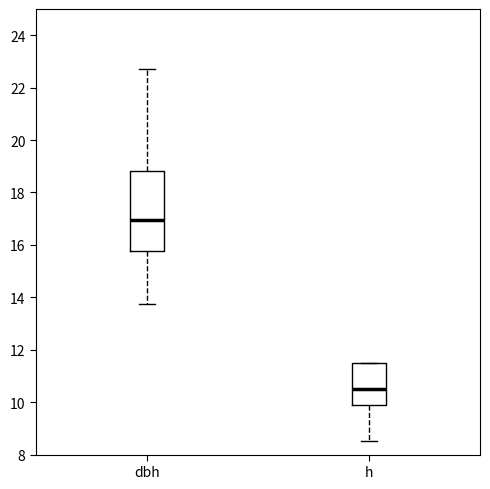

Reading left to right, transcribe this box plot: for each box, give where its median line is, the range the box spans, and where its two whiskers end, as read against the y-axis. The values are not printed on the chart, so give them approximately, as read against the axis.

dbh: median 17.0, box 15.8 to 18.8, whiskers 13.8 to 22.8
h: median 10.6, box 9.8 to 11.6, whiskers 8.6 to 11.6